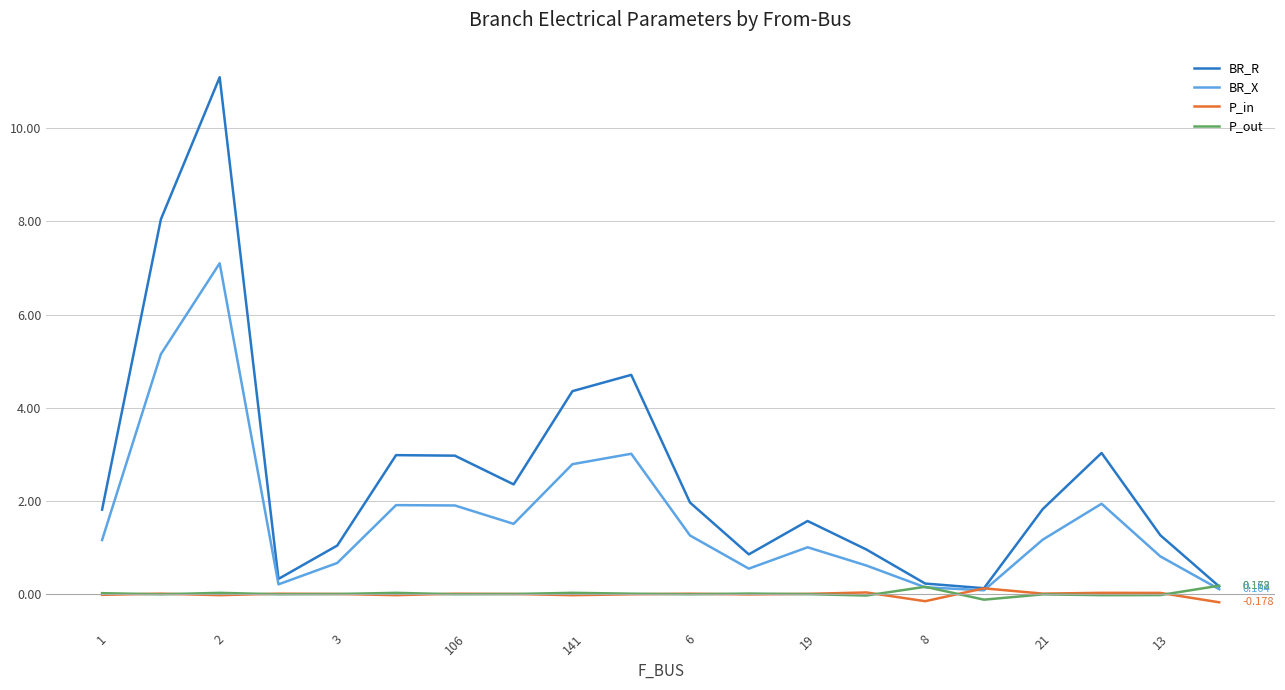

What is the difference between the second highest and second lowest values in the P_out series?

0.2